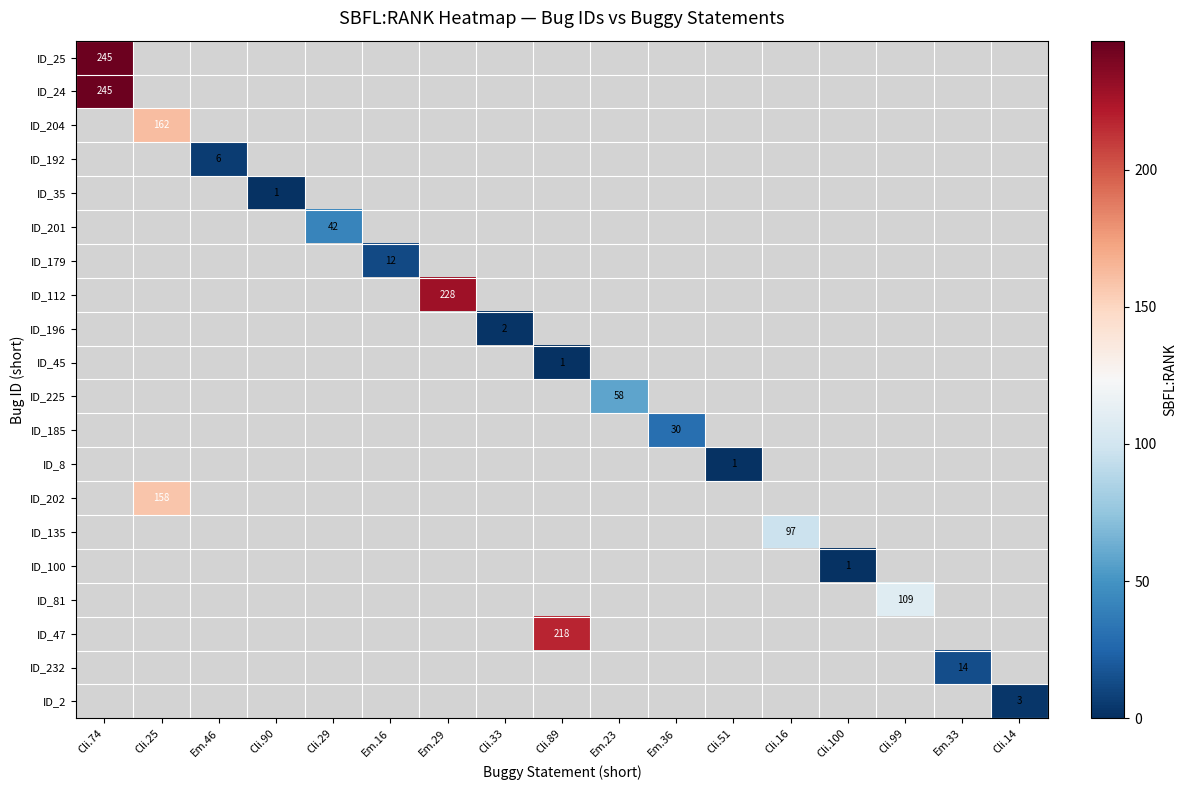

How many series are shown in this chart?

20